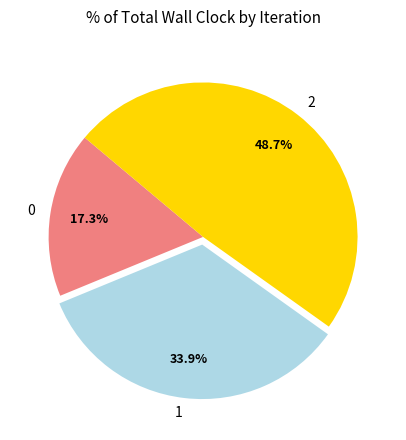

Rank the categories by value from lowest to highest.

0, 1, 2